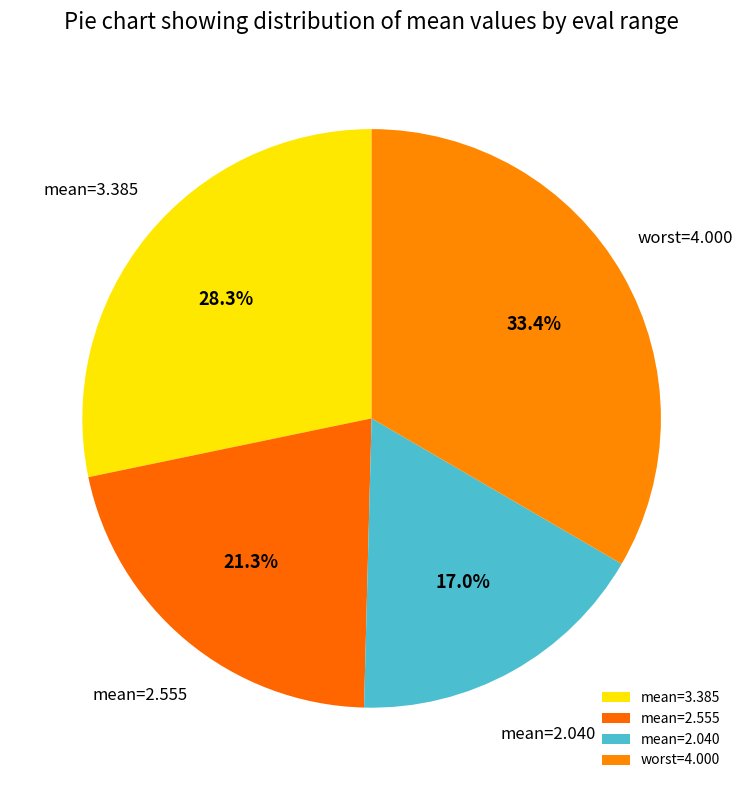

Approximately how many times larger is the value at mean=2.040 compared to mean=3.385?

0.6